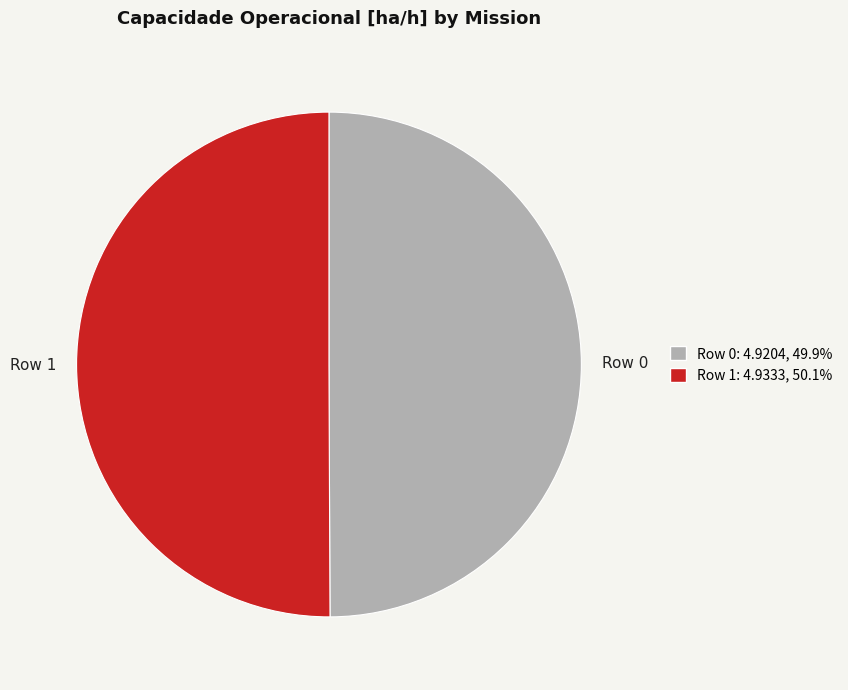

True or false: Row 0 accounts for 50% of the total.

True